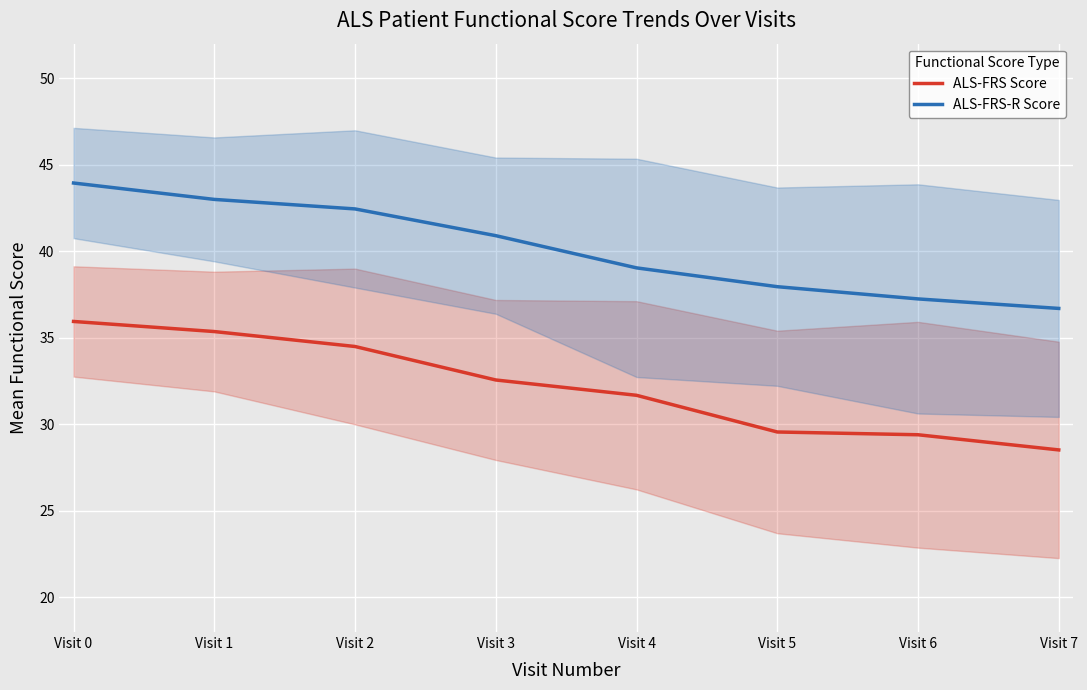

At which label does ALS-FRS Score reach its peak?

Visit 0